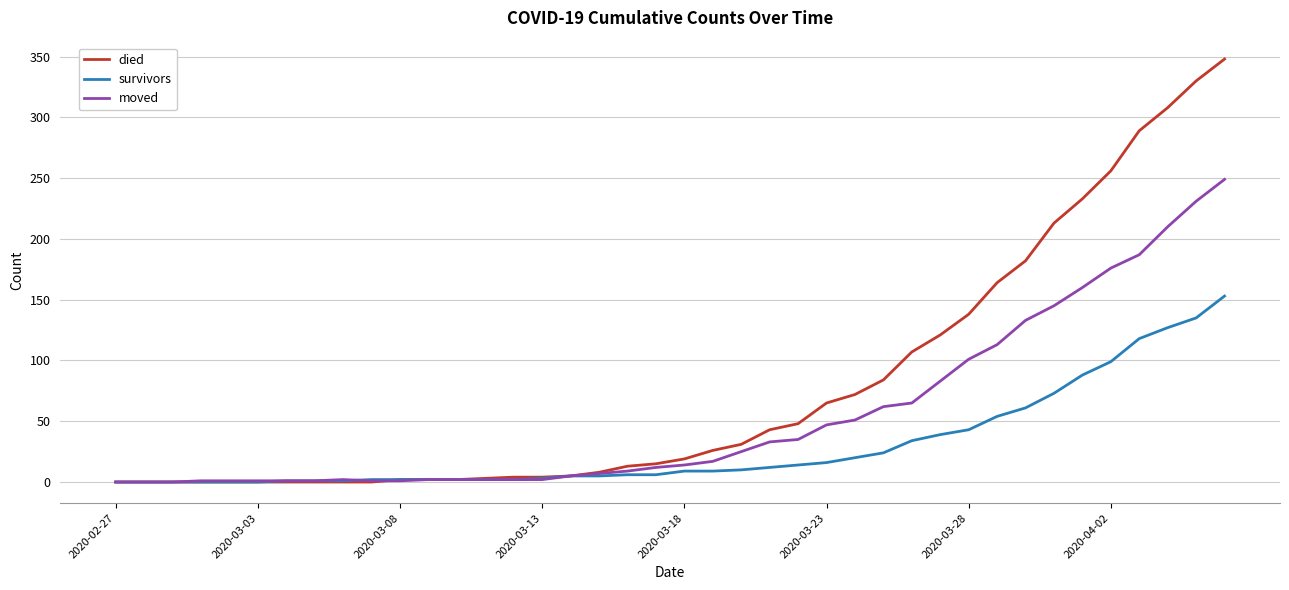

Which series has the largest total across all categories?

died